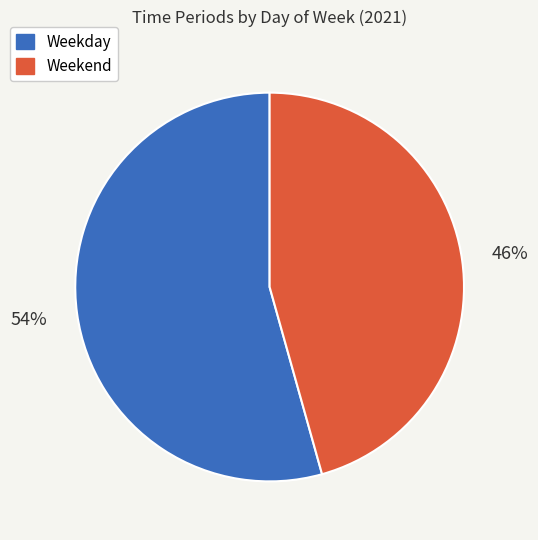

Is there any slice that represents more than half of the pie?

Yes